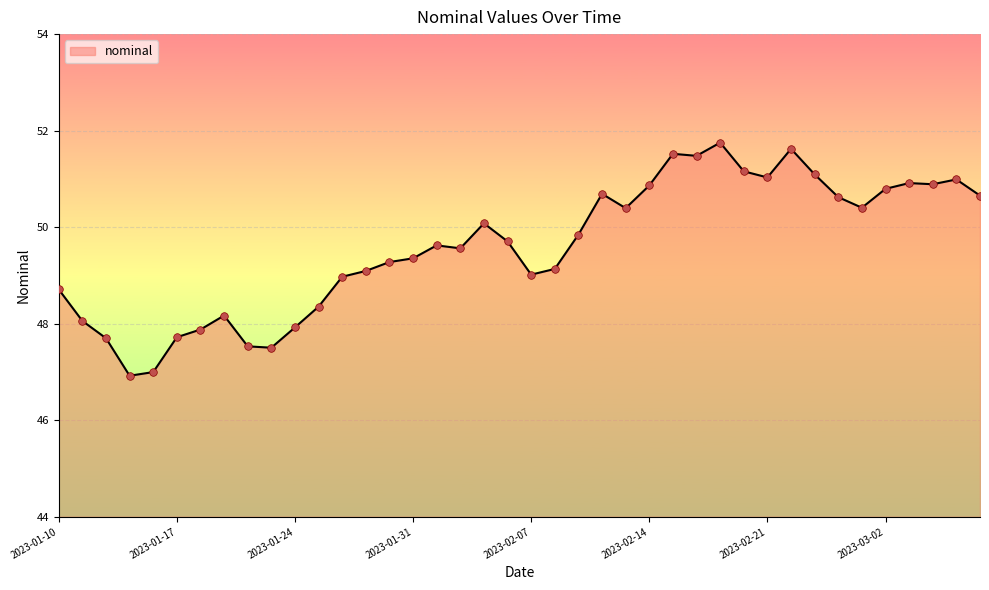

What is the minimum value shown in the chart?

46.9